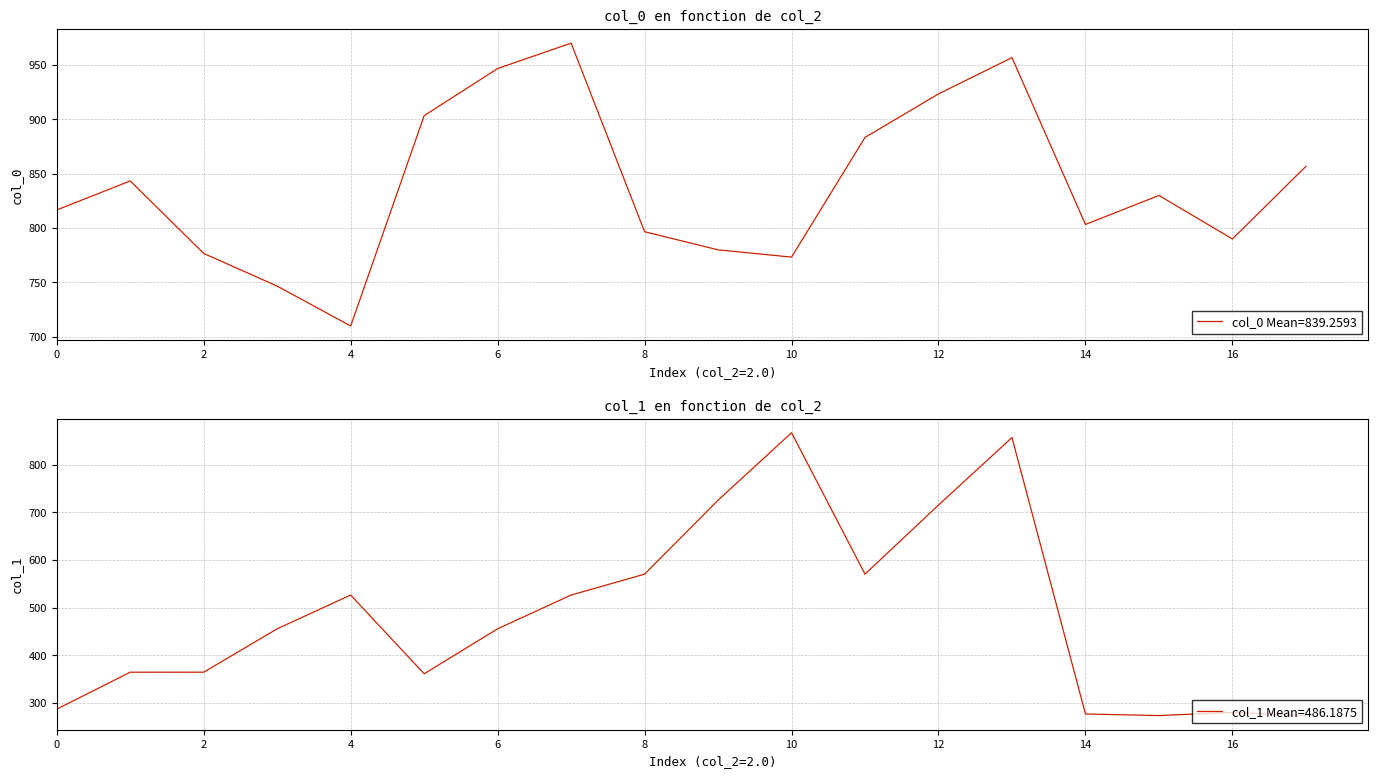

What is the average value of the col_0 series?

839.3